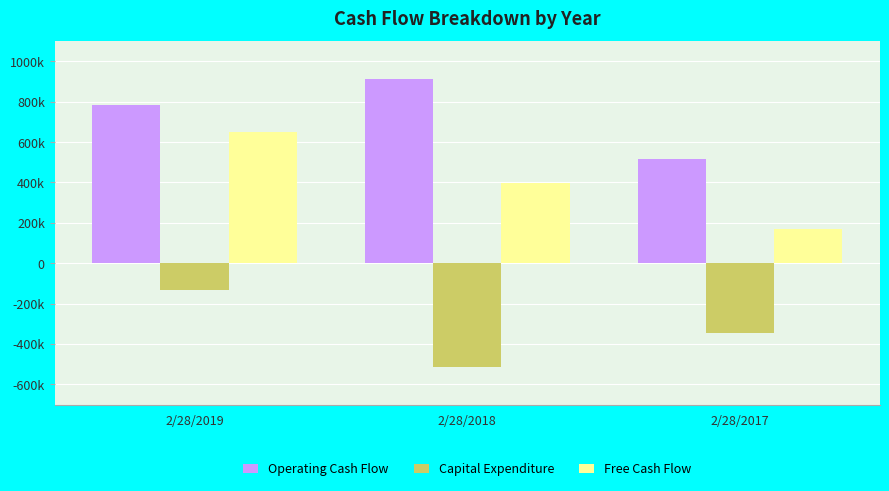

At which category does the chart reach its minimum across all series?

2/28/2018